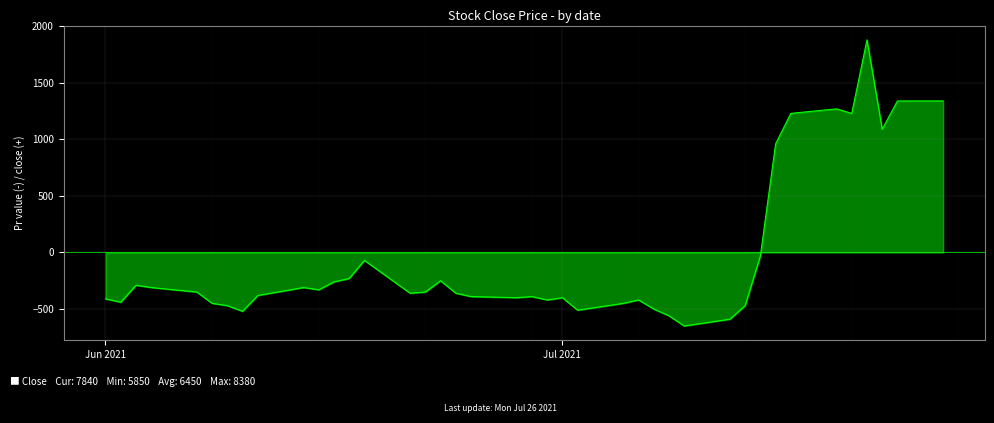

What is the minimum value shown in the chart?

-650